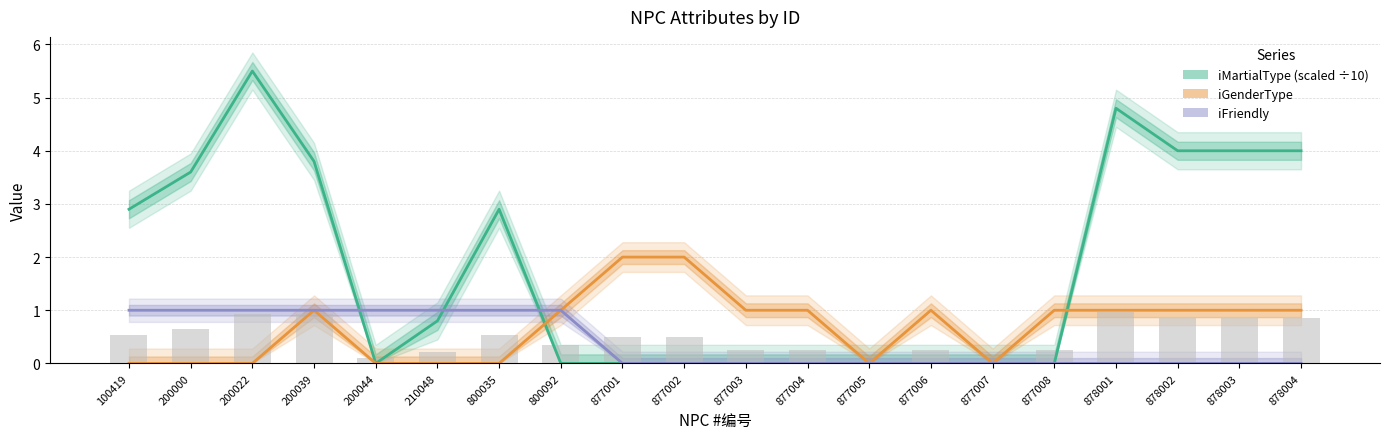

Is it true that iMartialType (scaled) equals 4.0 at 878002?

True